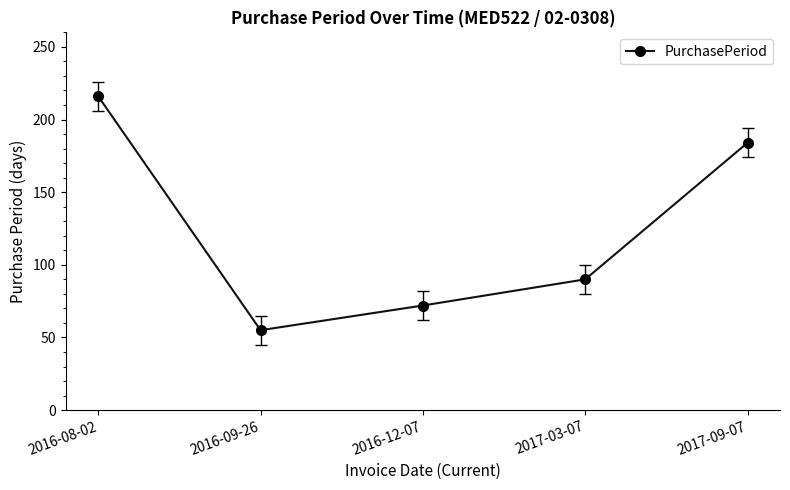

What is the difference between the maximum and minimum values?

161